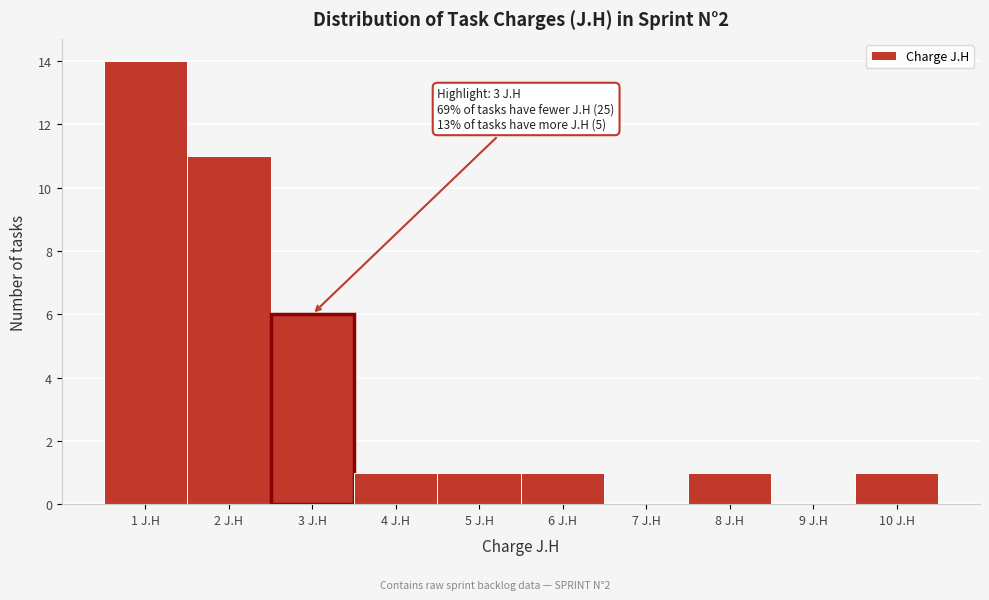

Which range on the x-axis has the tallest bar?

0.5 to 1.5